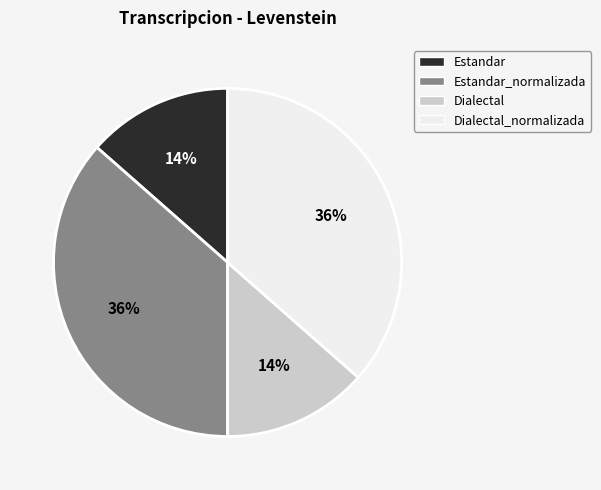

To the nearest percent, what portion does Dialectal_normalizada represent?

36%